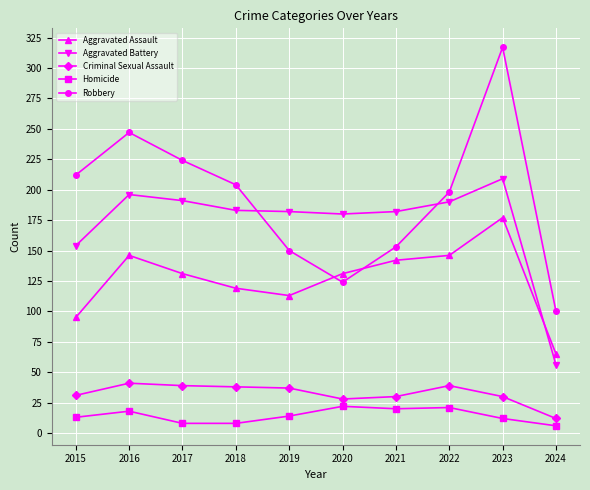

What is the sum of all Aggravated Assault values?

1265